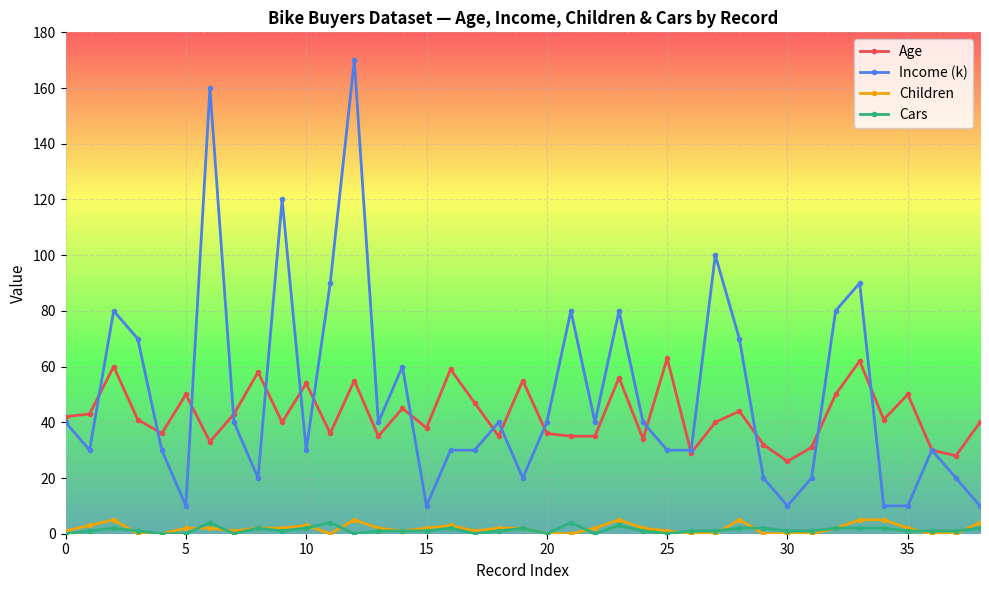

What is the sum of all Cars values?

52